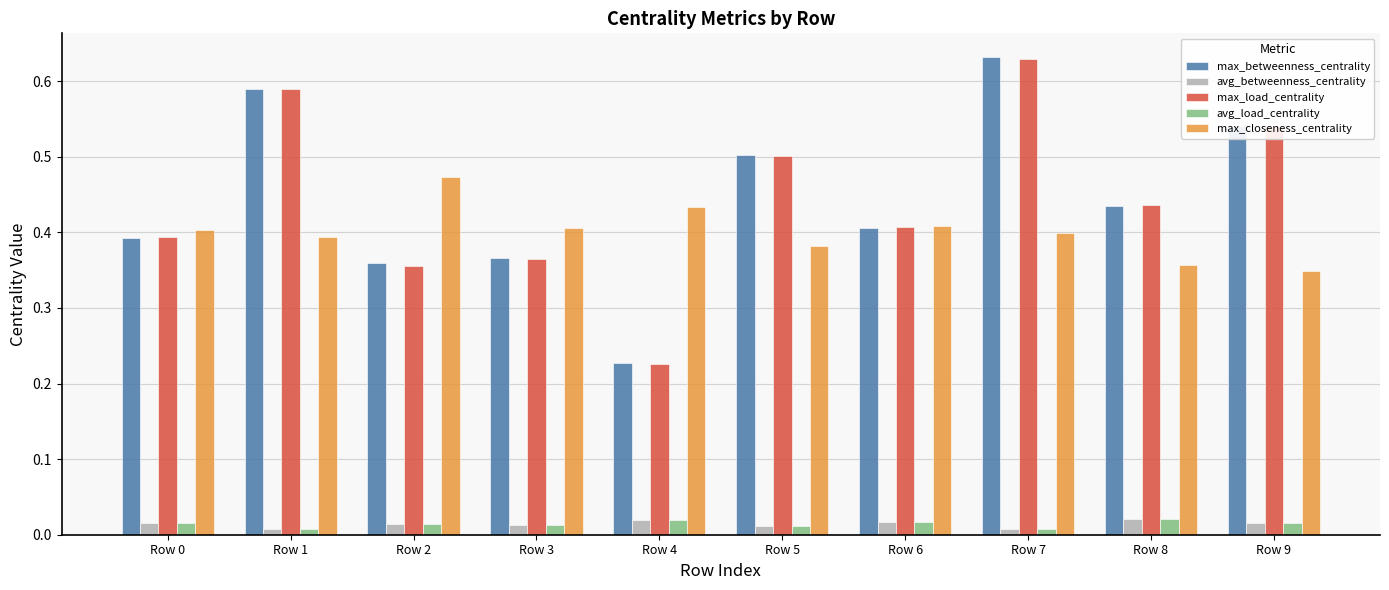

Count the number of categories in the chart.

10